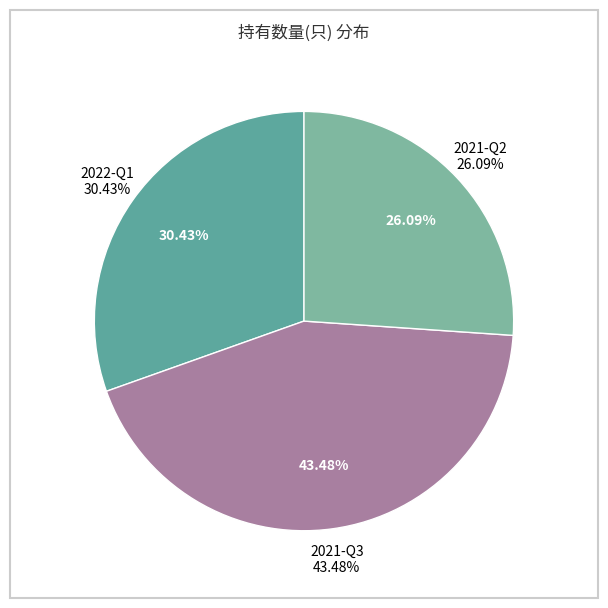

What is the ratio of the value at 2022-Q1 to the value at 2021-Q3?

0.7